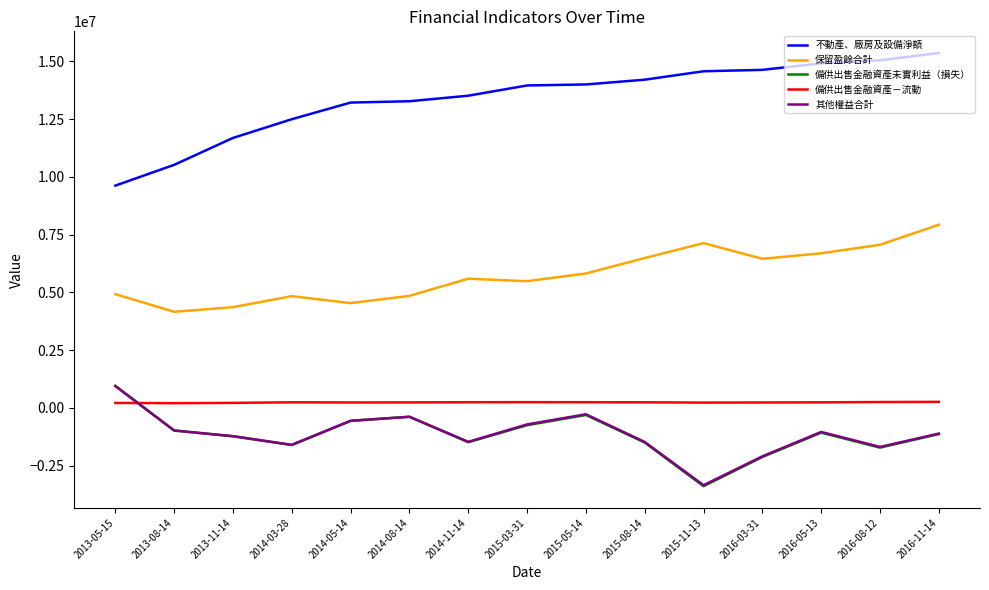

What is the spread (max minus min) of values at 2013-05-15?

9408353